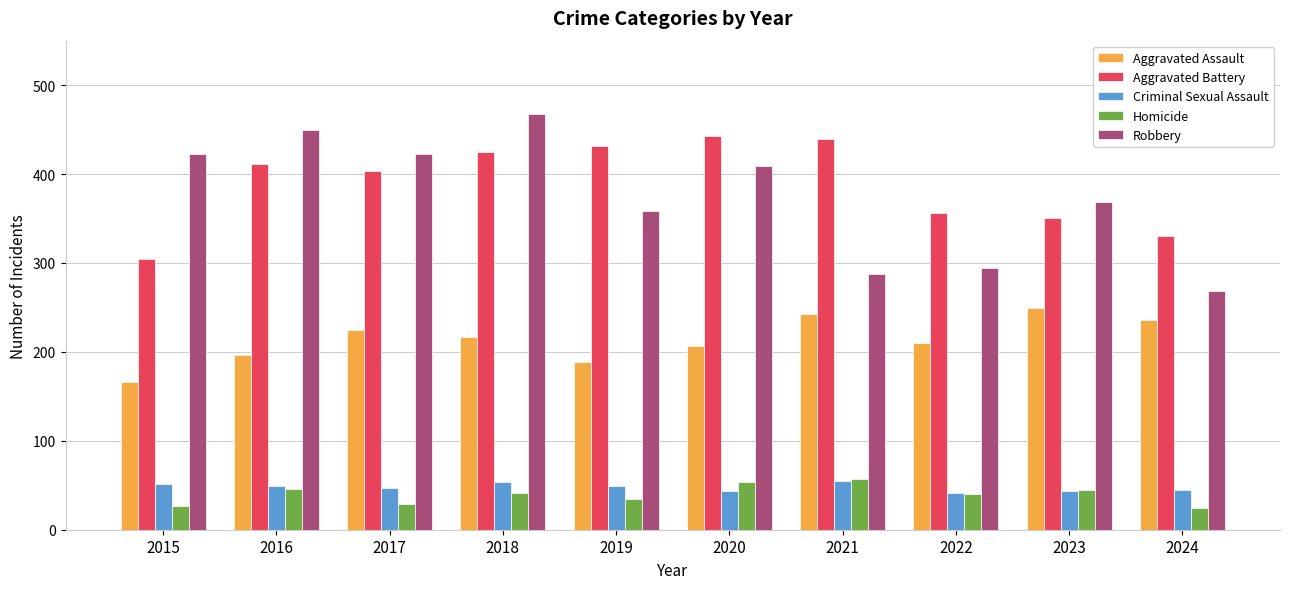

Count the number of categories in the chart.

10